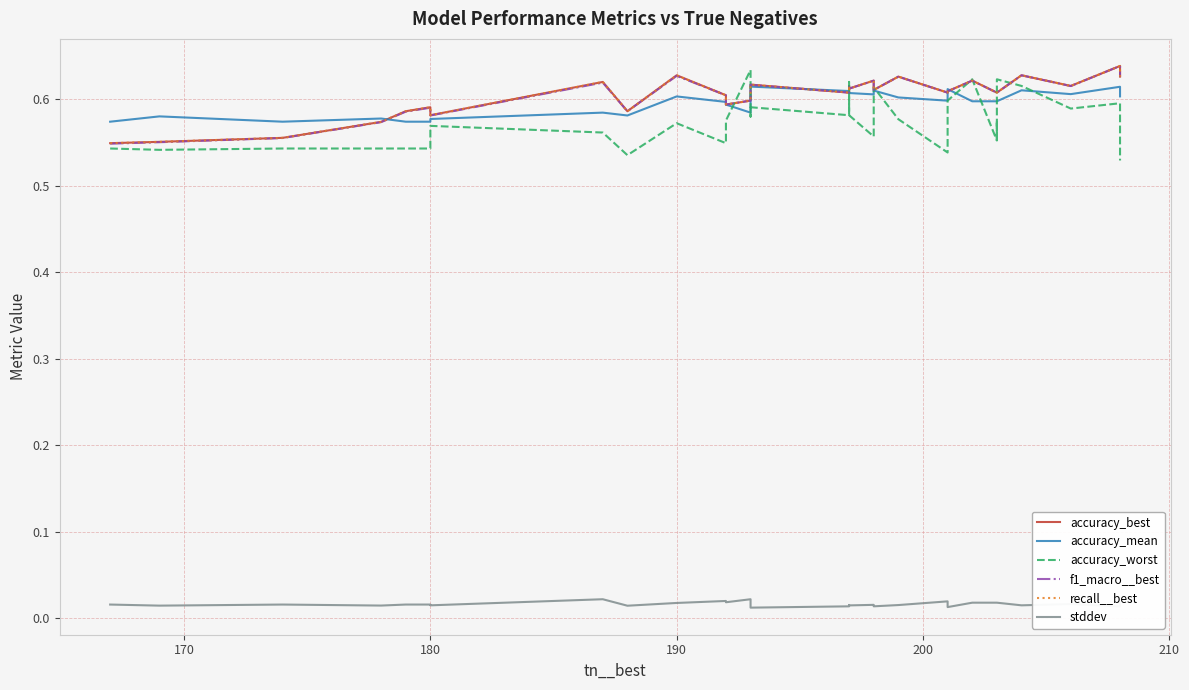

How many categories are shown in the chart?

38